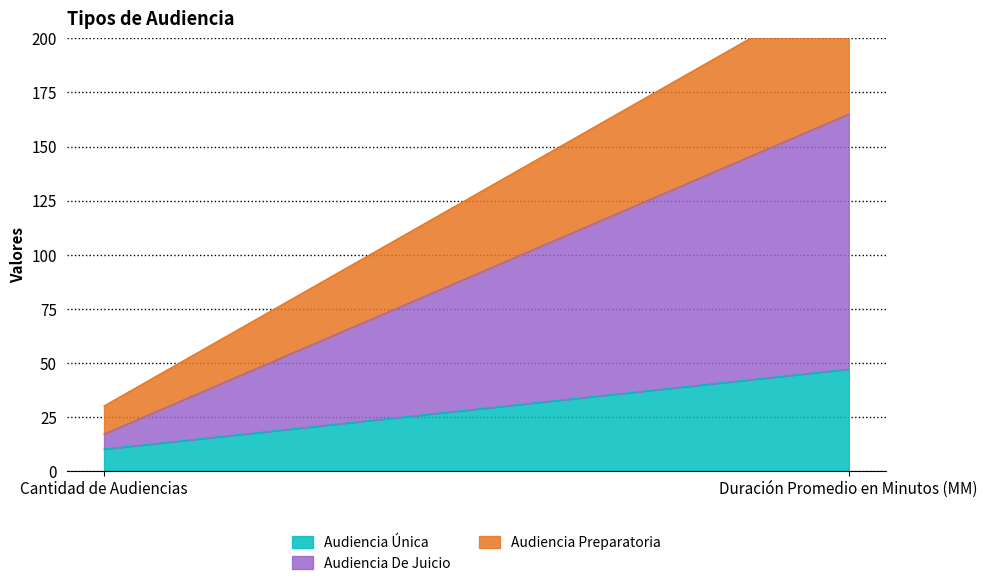

Reading left to right, list all the values displayed in this chart.

Audiencia Única: Cantidad de Audiencias=10	Duración Promedio en Minutos (MM)=47
Audiencia De Juicio: Cantidad de Audiencias=7	Duración Promedio en Minutos (MM)=118
Audiencia Preparatoria: Cantidad de Audiencias=13	Duración Promedio en Minutos (MM)=61